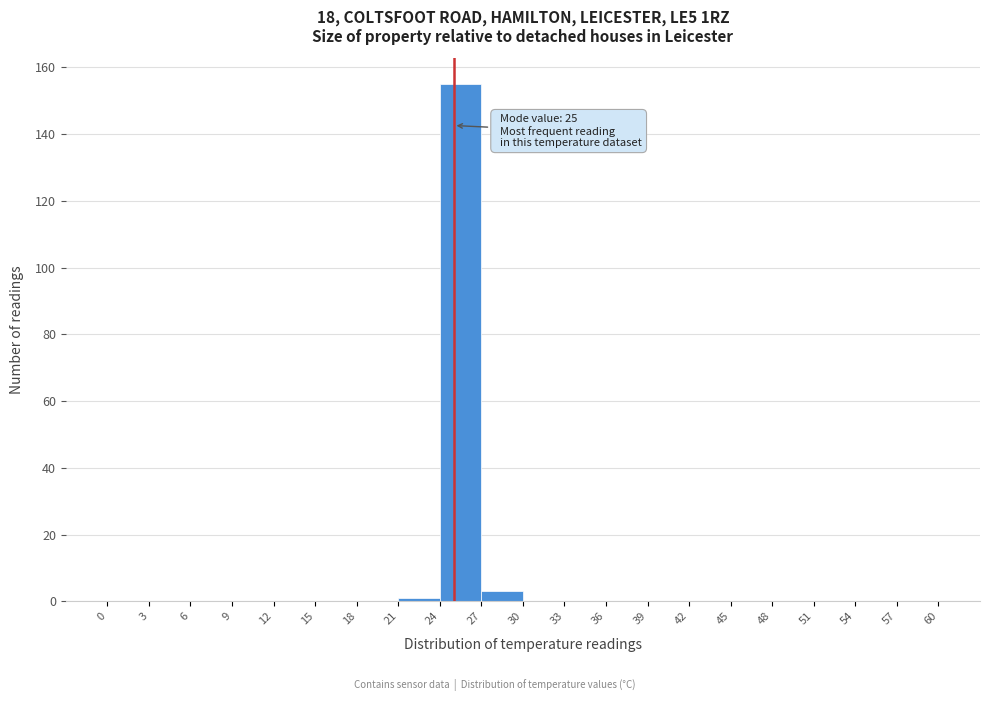

Which range on the x-axis has the tallest bar?

24 to 27